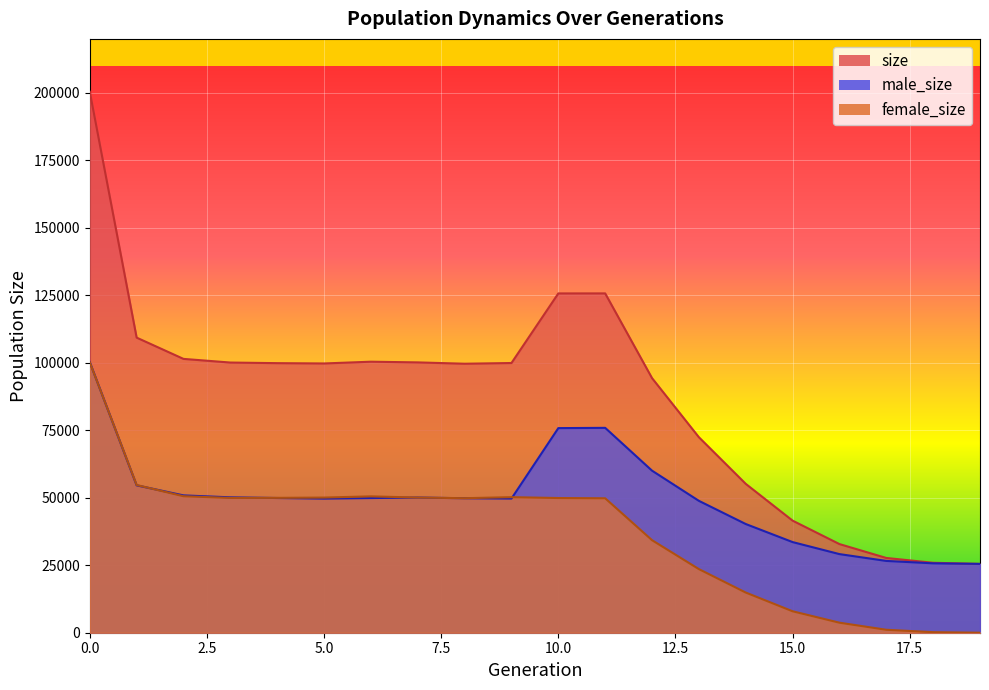

Where is the first local maximum for male_size?

7